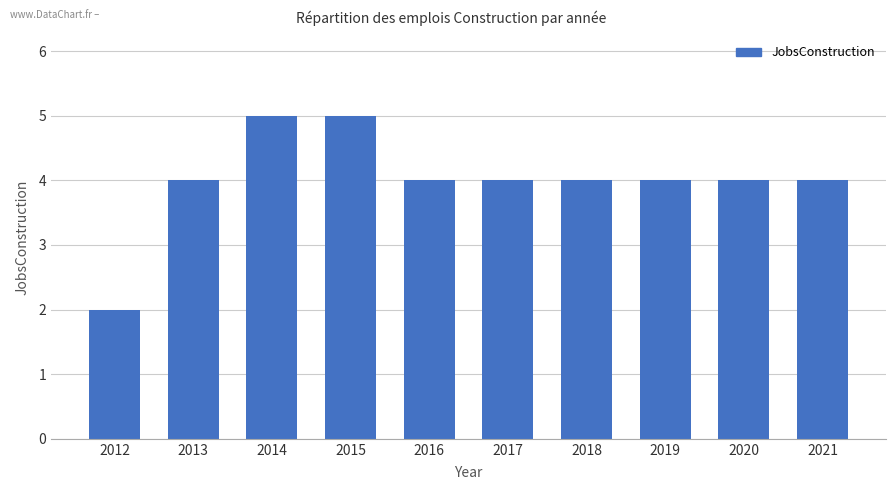

Reading left to right, what are all the values shown in this chart?

2012=2	2013=4	2014=5	2015=5	2016=4	2017=4	2018=4	2019=4	2020=4	2021=4